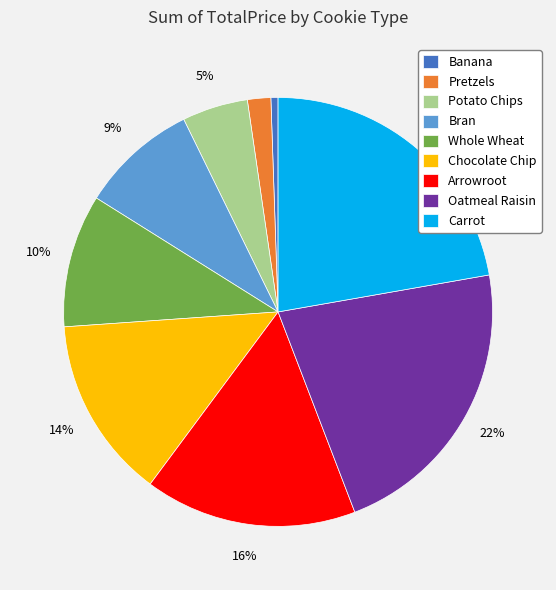

Is there any slice that represents more than half of the pie?

No